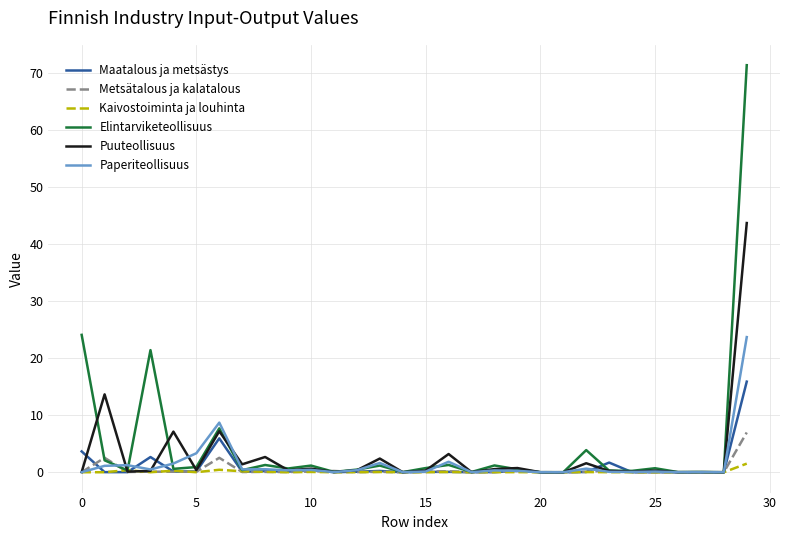

Rank the series by their maximum value, from highest to lowest.

Elintarviketeollisuus, Puuteollisuus, Paperiteollisuus, Maatalous ja metsästys, Metsätalous ja kalatalous, Kaivostoiminta ja louhinta